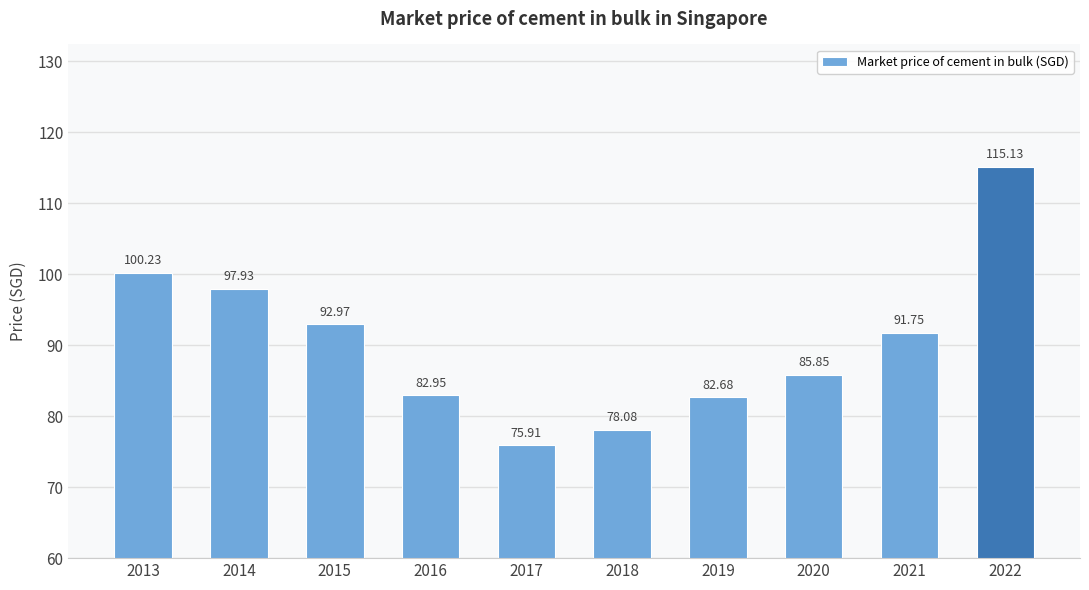

What is the value of the 1st bar from the left?

100.2